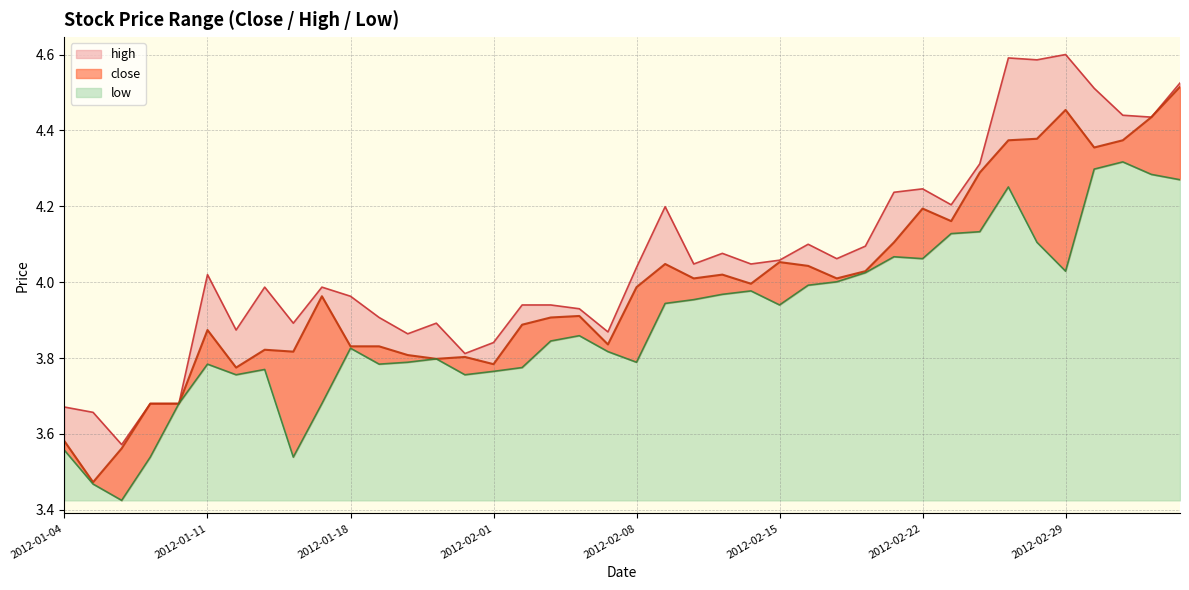

True or false: close and high intersect in this chart.

False